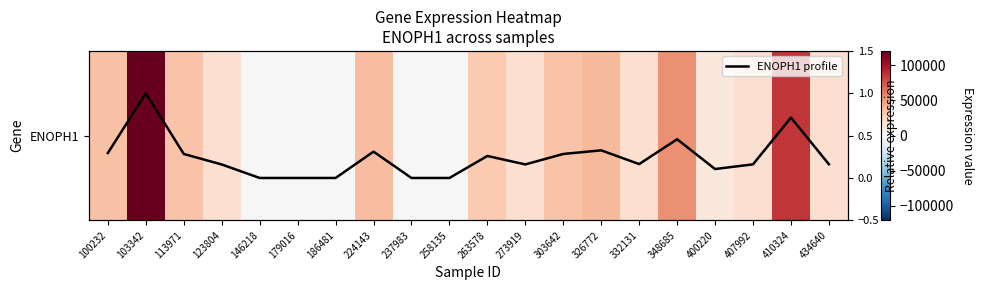

How many data points in ENOPH1 are above 19733?

9